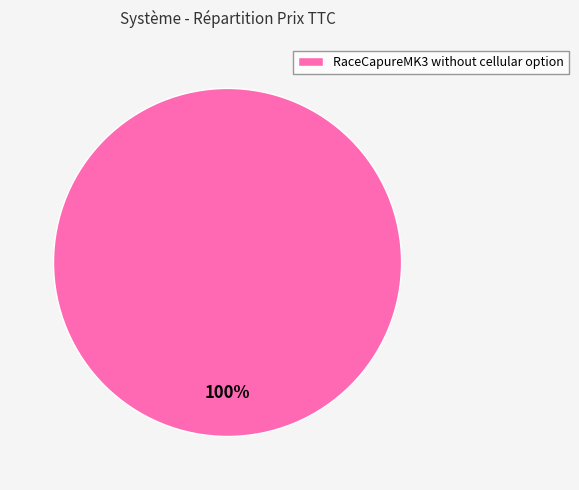

Rank the categories by value from highest to lowest.

RaceCapureMK3 without cellular option